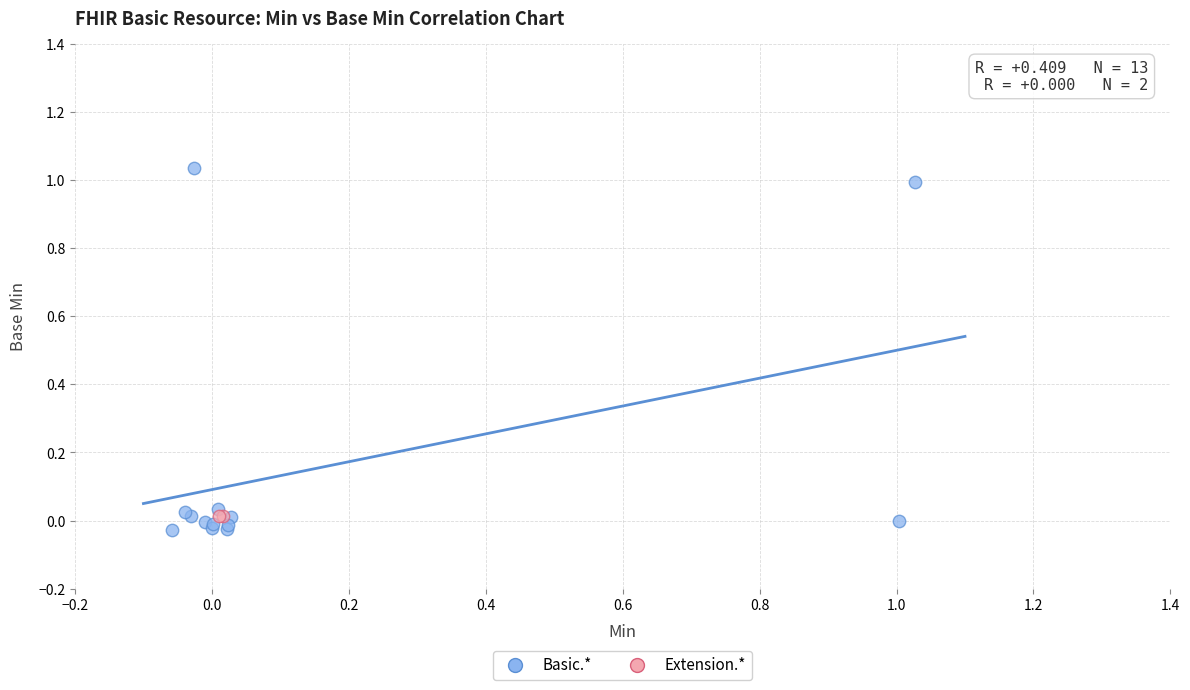

What are all the series names shown in the legend?

Basic.*, Extension.*